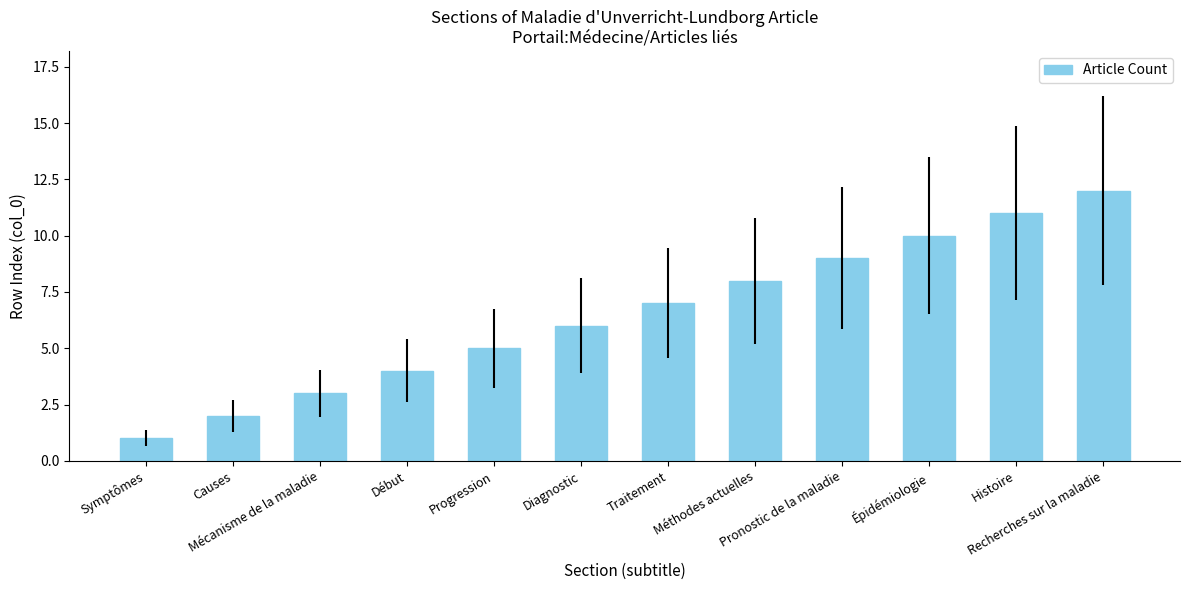

Reading left to right, what are all the values shown in this chart?

Symptômes=1	Causes=2	Mécanisme de la maladie=3	Début=4	Progression=5	Diagnostic=6	Traitement=7	Méthodes actuelles=8	Pronostic de la maladie=9	Épidémiologie=10	Histoire=11	Recherches sur la maladie=12